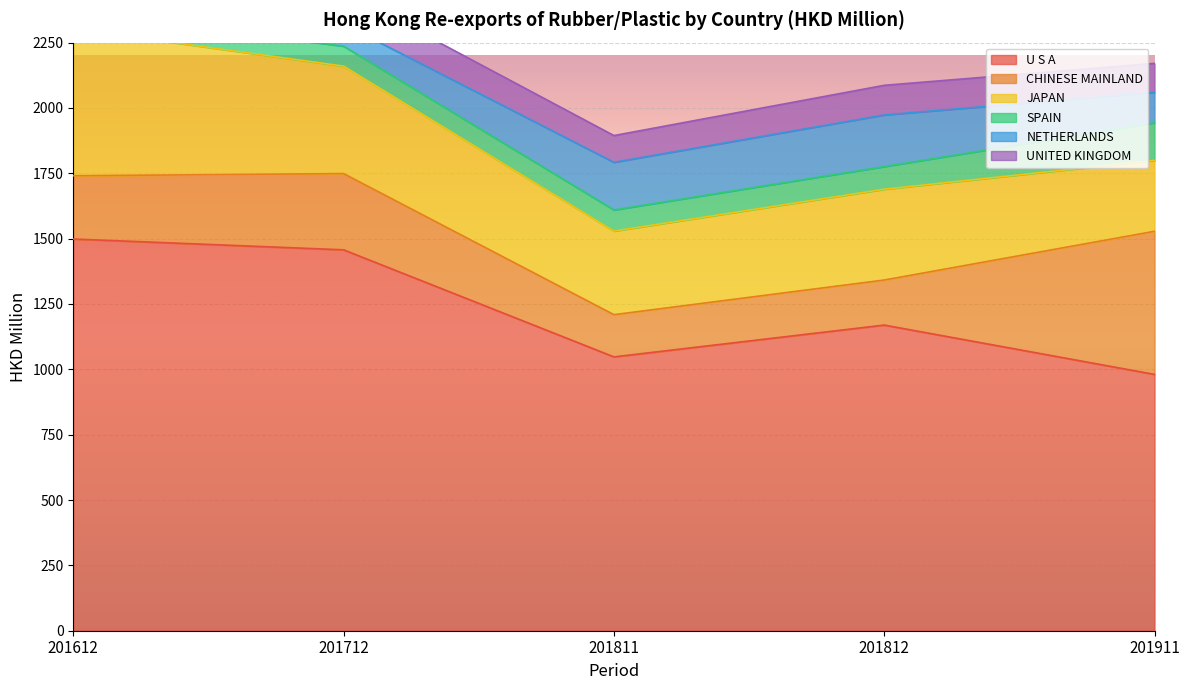

Where is SPAIN nearest to the value 103?

201812